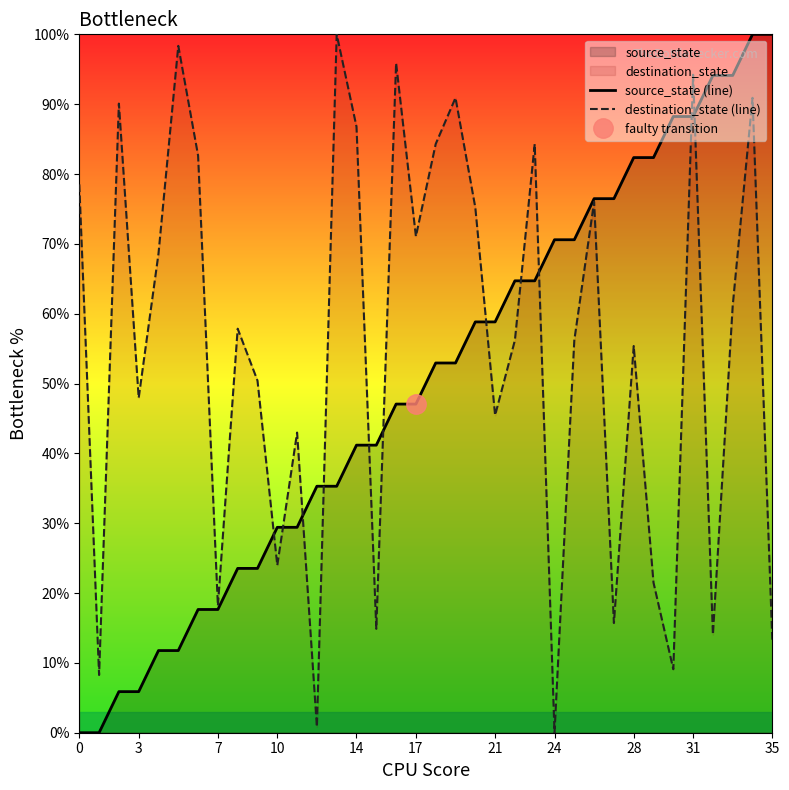

At which category is the sum across all series the highest?

34